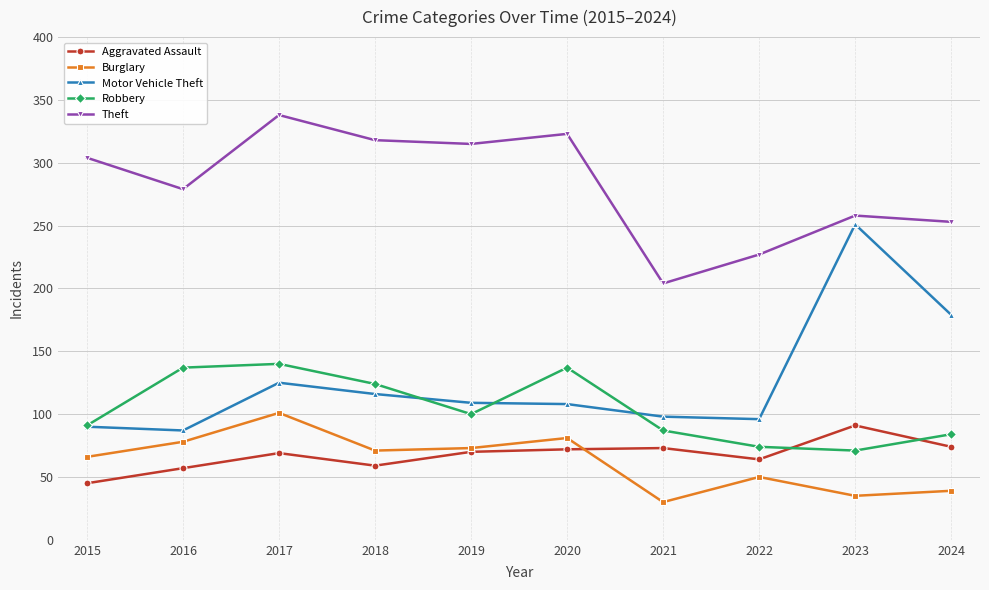

How many lines are shown in the chart?

5